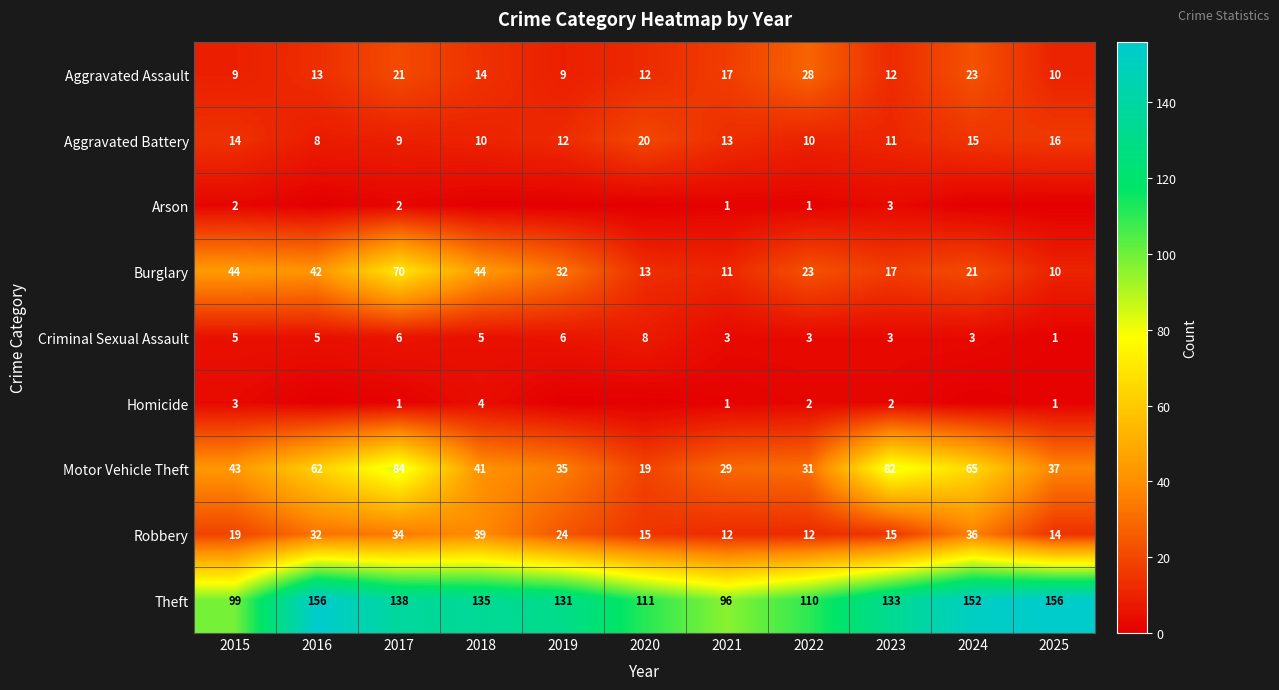

The Burglary series shows 6 at 2022. True or false?

False